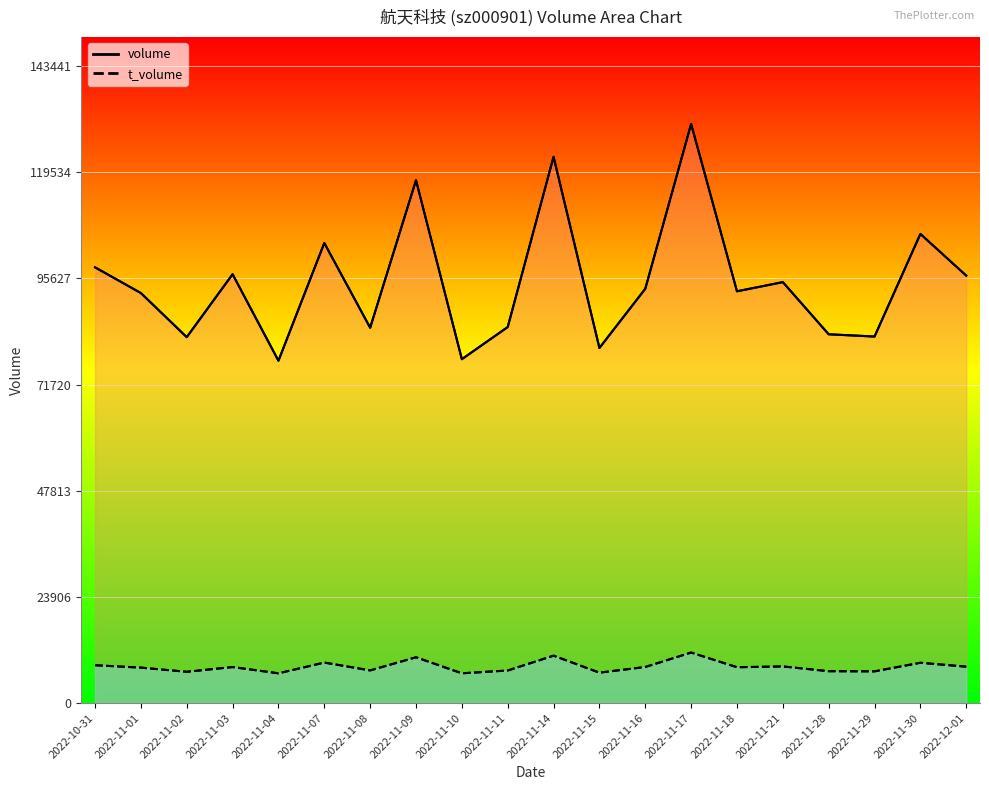

The value of t_volume at 2022-11-08 is 7359. True or false?

True